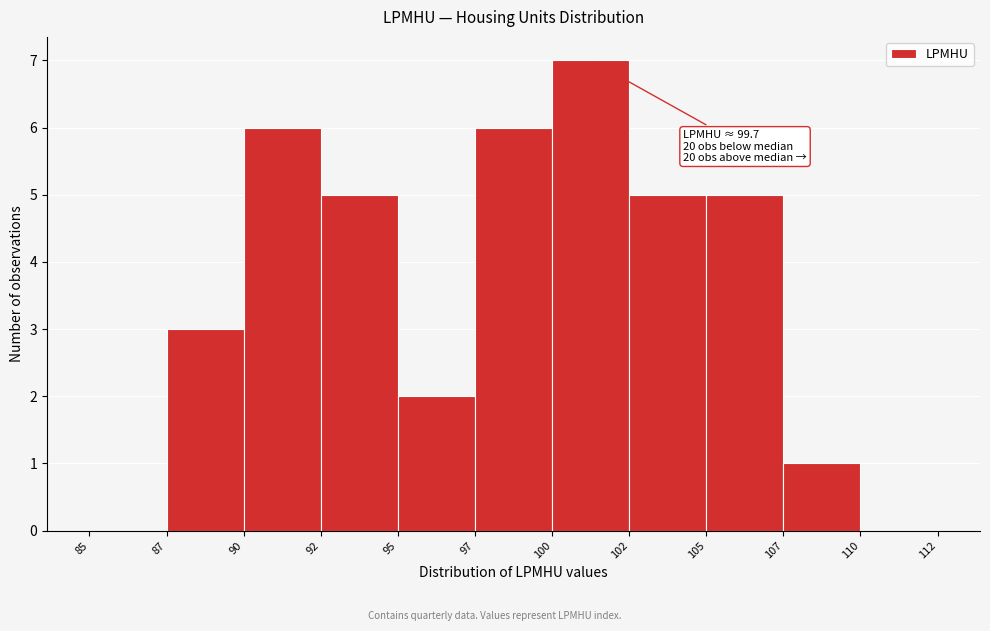

Reading left to right, what are all the values shown in this chart?

85=0	87=3	90=6	92=5	95=2	97=6	100=7	102=5	105=5	107=1	110=0